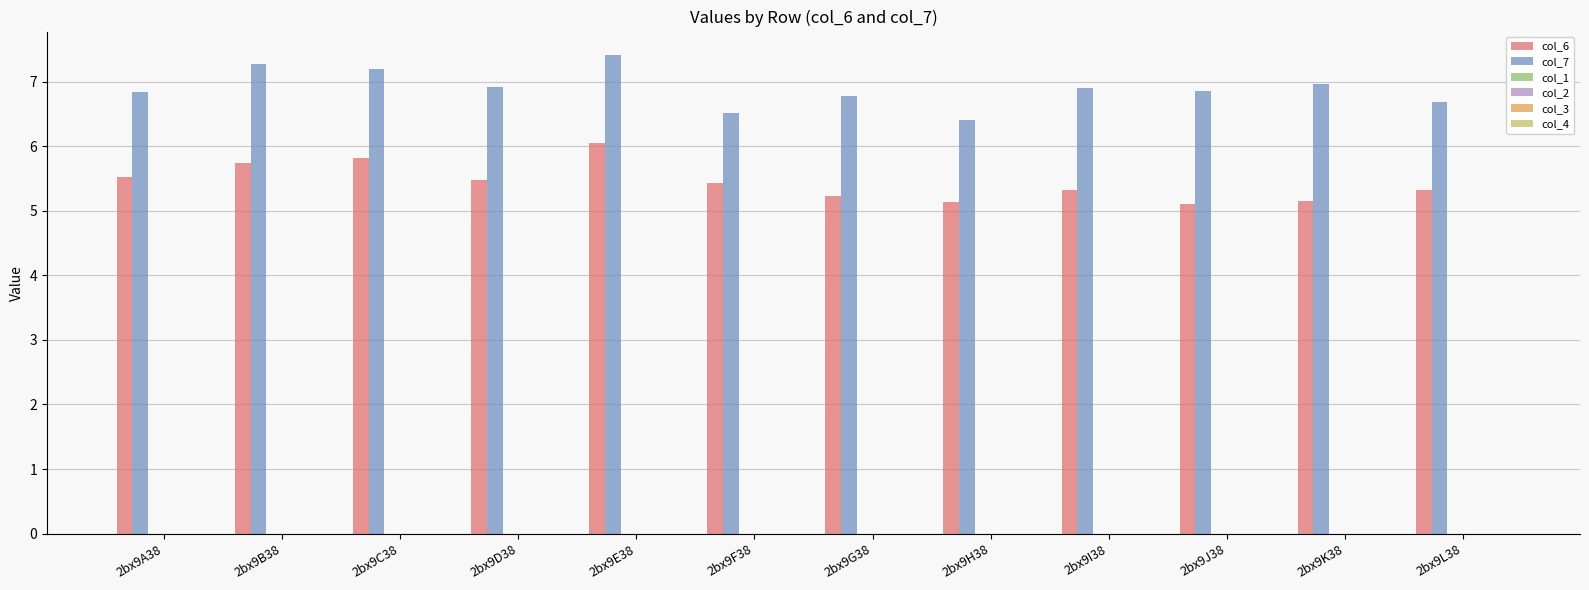

What is the minimum value for col_6?

5.1